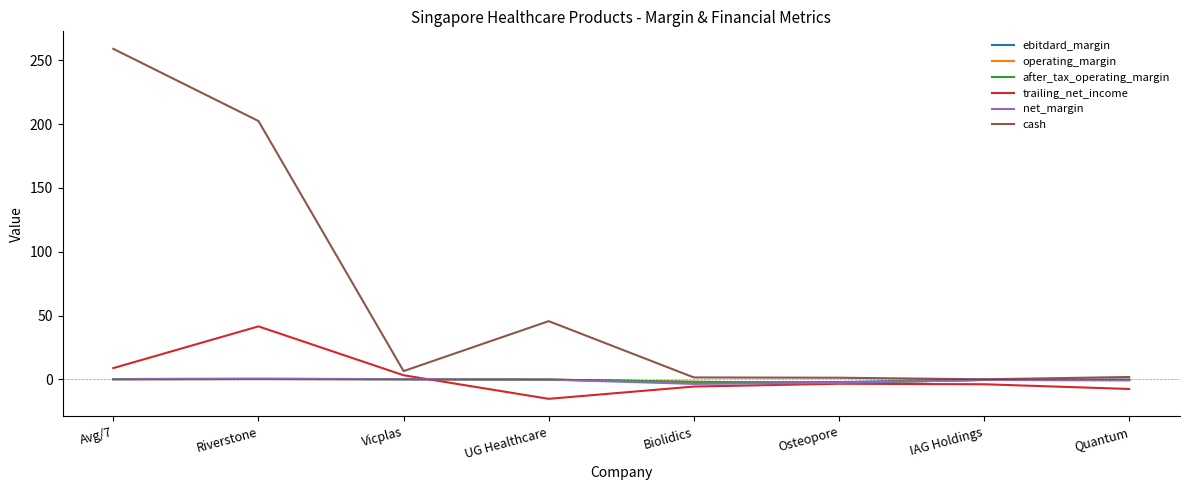

Which series has the widest spread of values?

cash